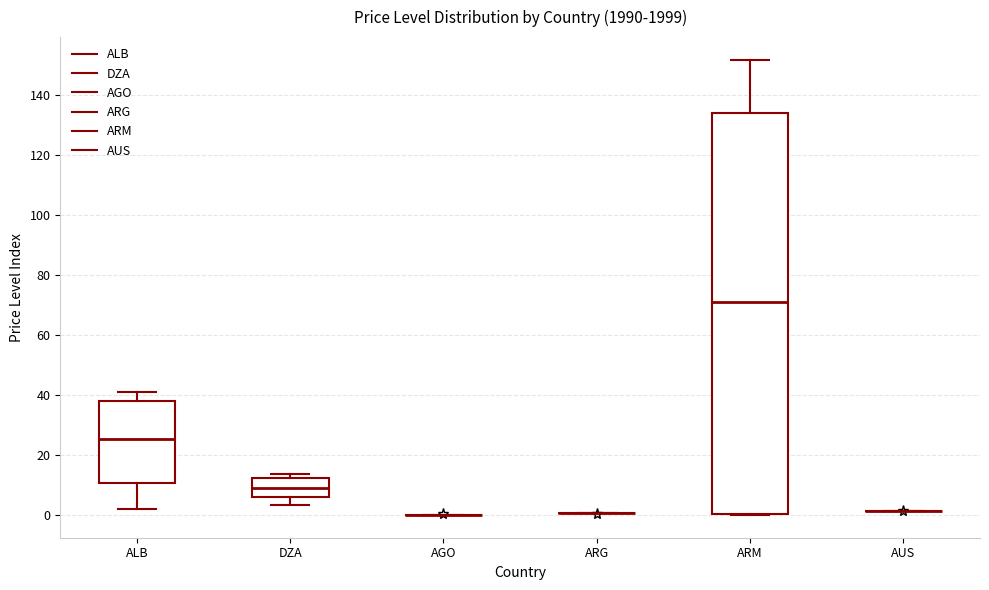

Which box is the tallest, from its lower edge to its upper edge?

ARM